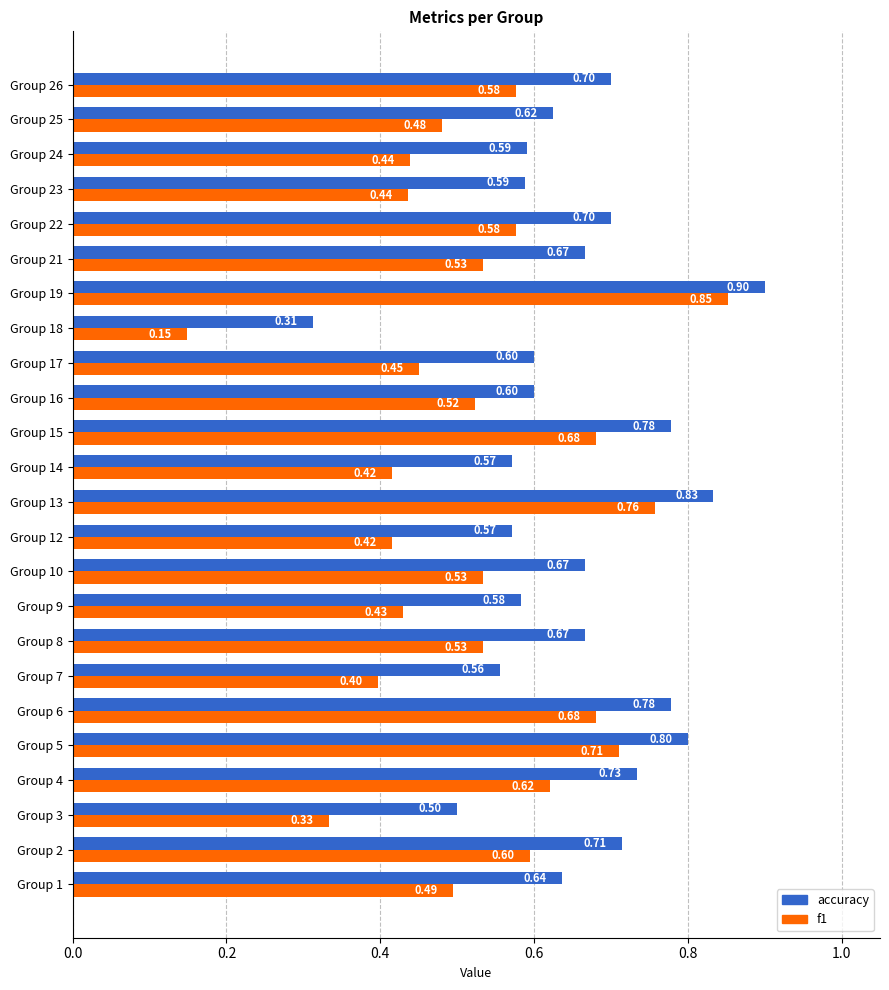

Which label corresponds to the smallest value in the chart?

Group 18